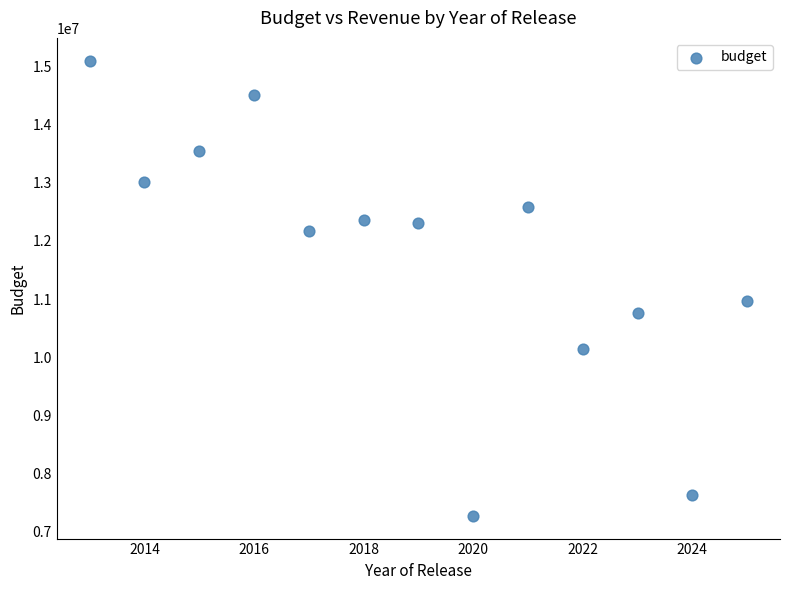

What Y value in the scatter plot is closest to 11185353?

10960417